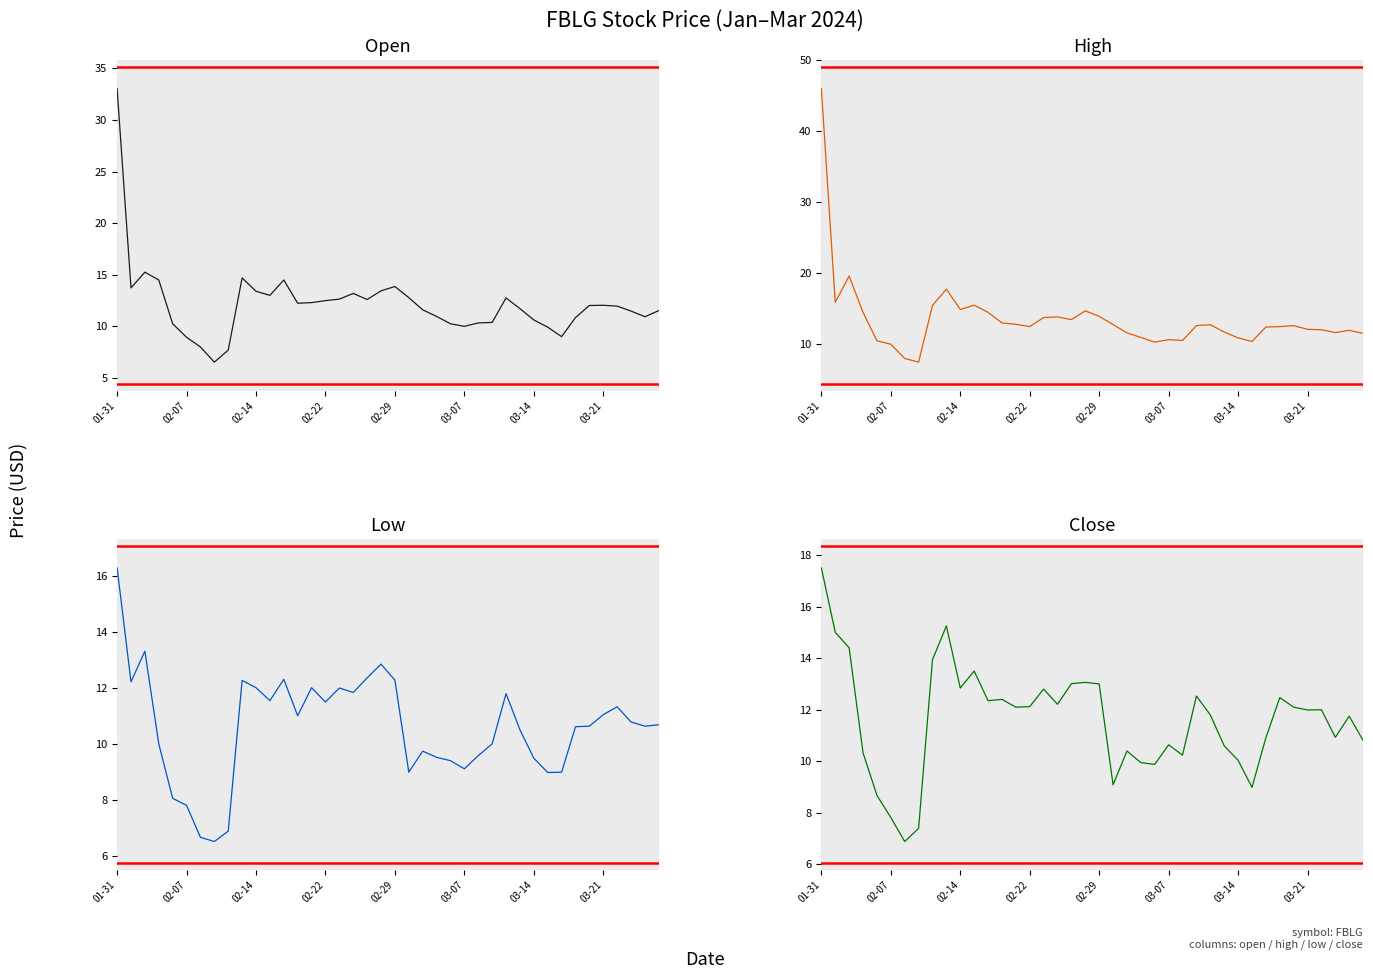

Reading left to right, extract all data points from this chart.

open: 33.0	13.7	15.2	14.5	10.2	8.9	8.0	6.5	7.7	14.7	13.4	13.0	14.5	12.2	12.3	12.5	12.6	13.2	12.6	13.4	13.9	12.8	11.6	11.0	10.2	10.0	10.3	10.4	12.8	11.7	10.6	9.9	9.0	10.8	12.0	12.0	12.0	11.5	10.9	11.5
high: 46.0	15.9	19.6	14.5	10.5	10.0	8.0	7.5	15.5	17.8	14.9	15.5	14.5	13.0	12.8	12.5	13.8	13.8	13.5	14.7	13.9	12.8	11.6	11.0	10.3	10.6	10.5	12.6	12.8	11.7	10.9	10.4	12.4	12.5	12.6	12.1	12.0	11.6	12.0	11.5
low: 16.3	12.2	13.3	10.0	8.1	7.8	6.7	6.5	6.9	12.3	12.0	11.6	12.3	11.0	12.0	11.5	12.0	11.8	12.4	12.8	12.3	9.0	9.8	9.5	9.4	9.1	9.6	10.0	11.8	10.5	9.5	9.0	9.0	10.6	10.6	11.1	11.3	10.8	10.6	10.7
close: 17.5	15.0	14.4	10.3	8.7	7.8	6.9	7.4	13.9	15.2	12.8	13.5	12.3	12.4	12.1	12.1	12.8	12.2	13.0	13.1	13.0	9.1	10.4	9.9	9.9	10.6	10.2	12.5	11.8	10.6	10.0	9.0	10.9	12.5	12.1	12.0	12.0	10.9	11.8	10.8